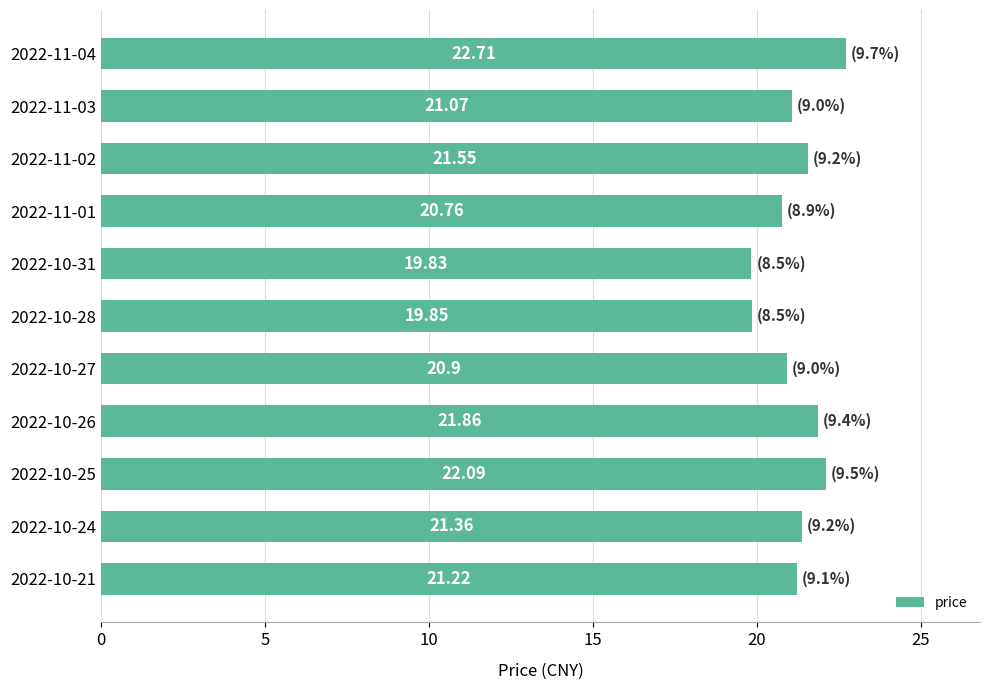

Does the chart contain any negative values?

No